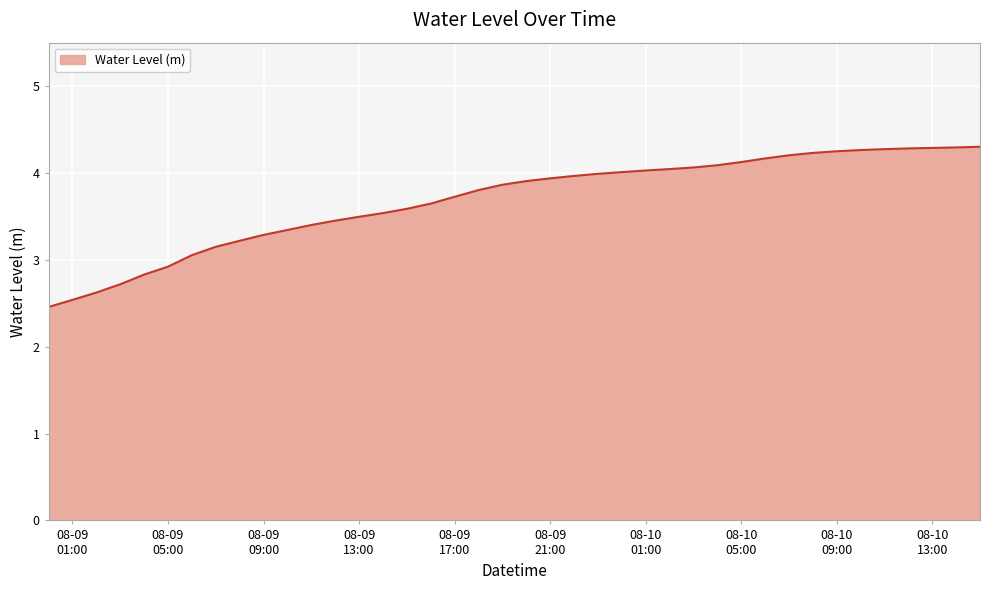

What is the difference between the maximum and minimum values?

1.8